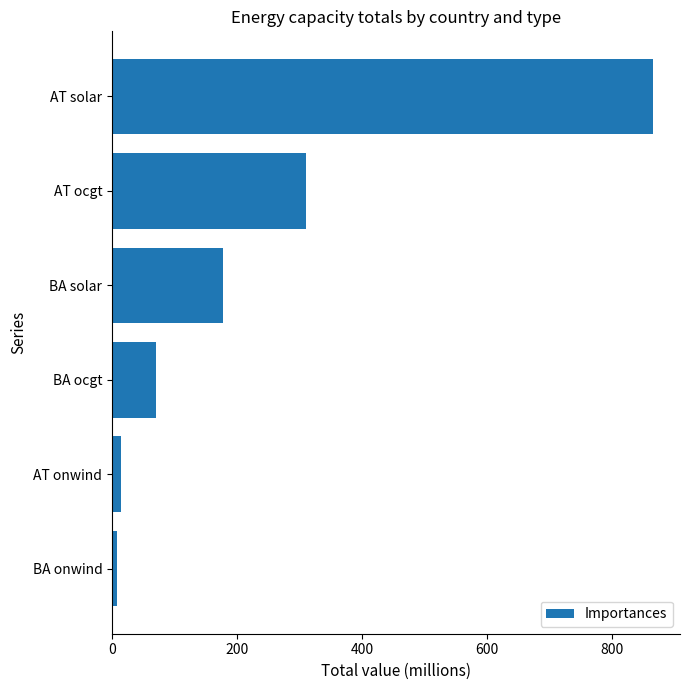

At which label is the value closest to 436?

AT ocgt